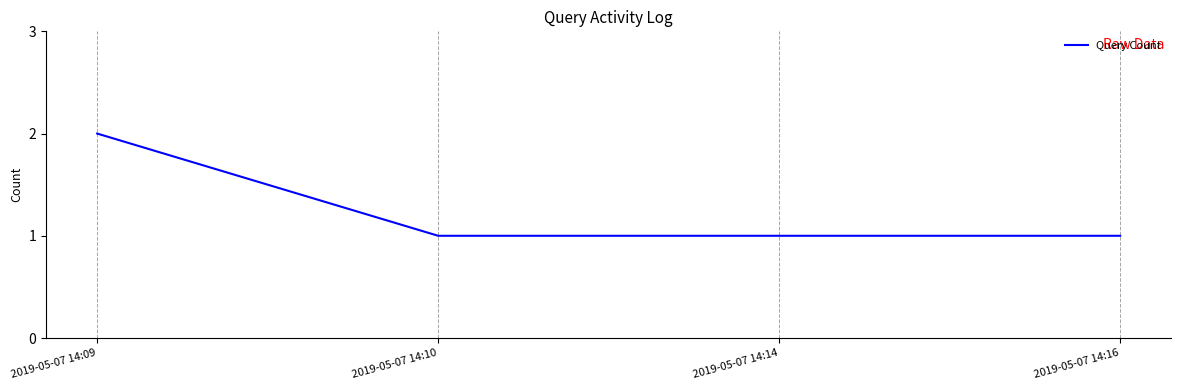

What is the difference between the maximum and minimum values?

1